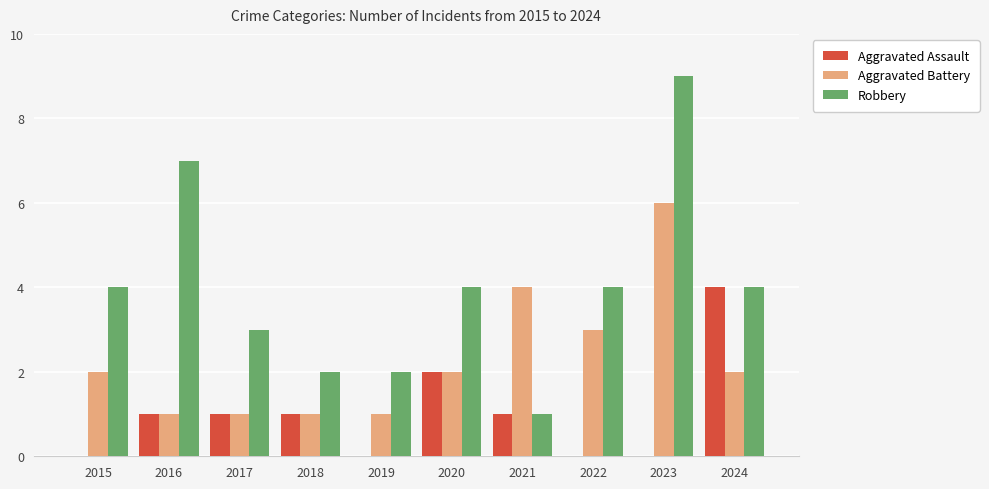

What is the sum of all Robbery values?

40